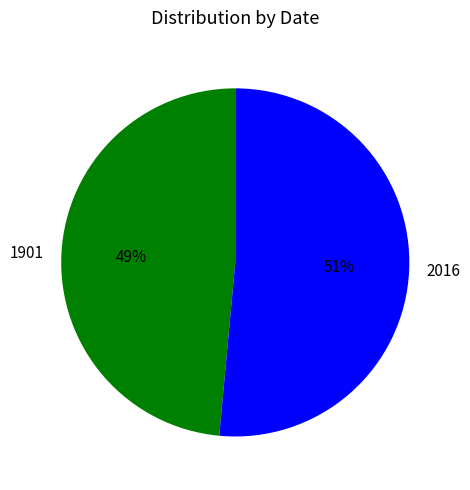

To the nearest percent, what portion does 2016 represent?

51%